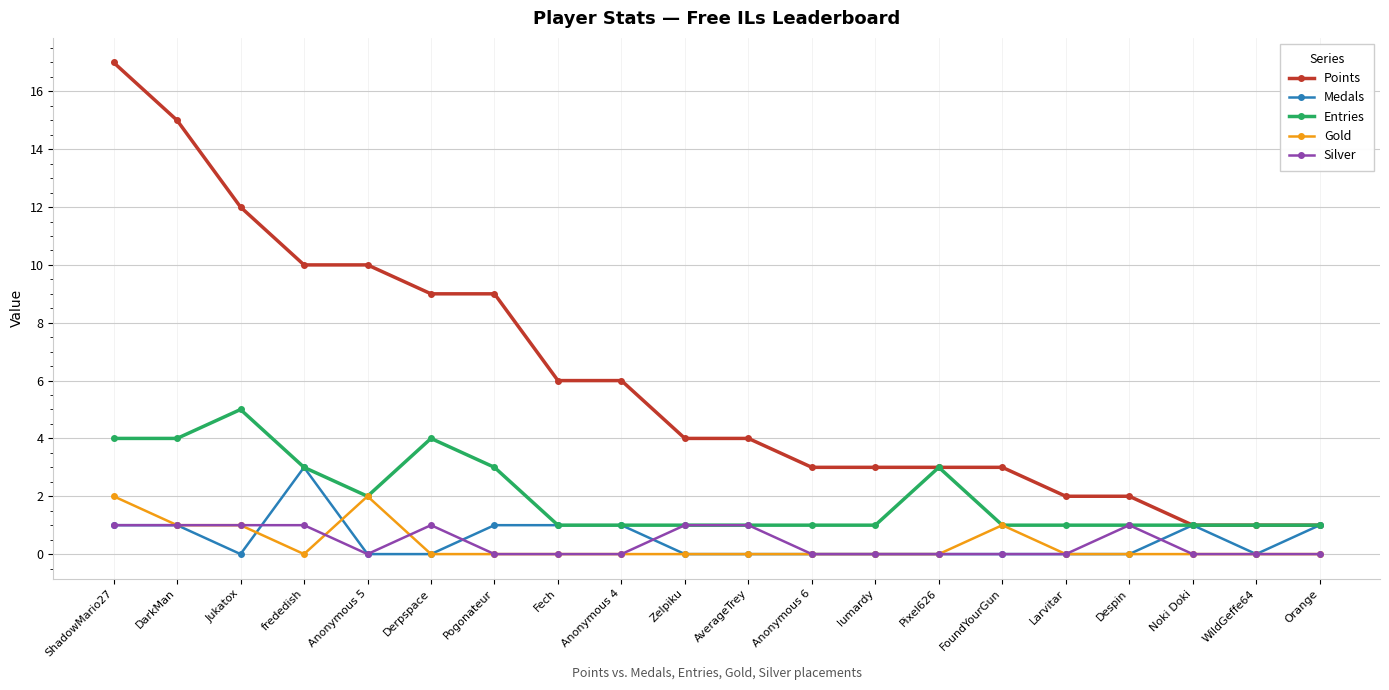

Rank the series by their maximum value, from lowest to highest.

Silver, Gold, Medals, Entries, Points